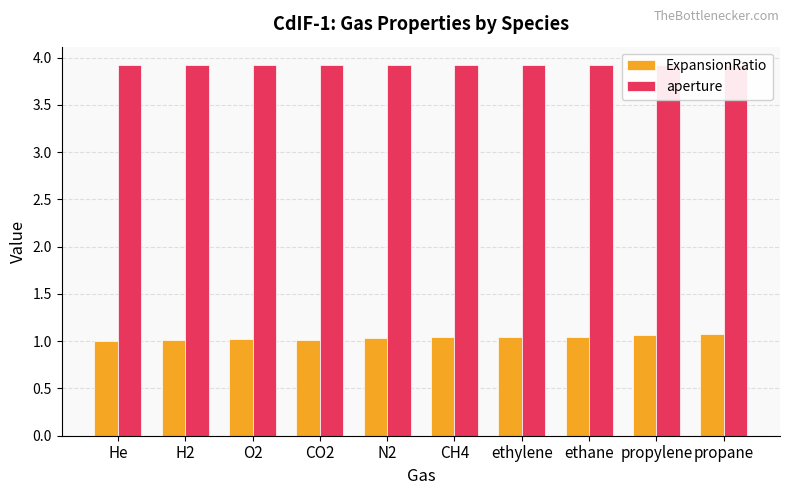

What is the minimum value for ExpansionRatio?

1.0